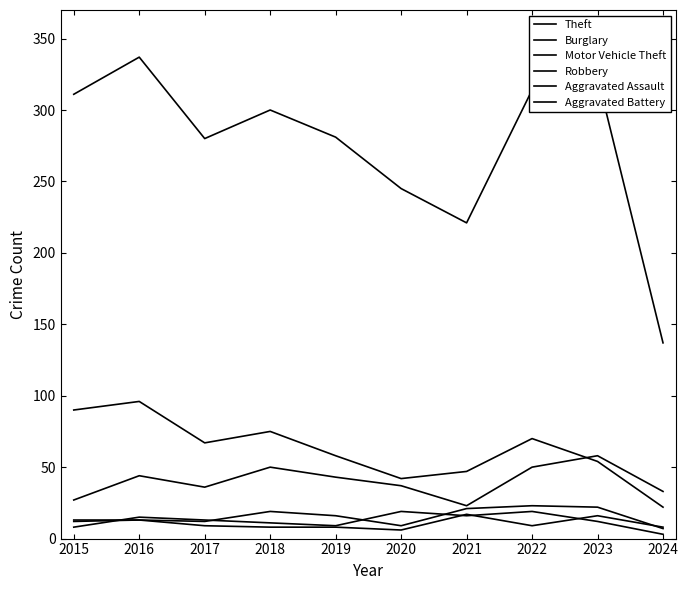

Between 2015 and 2020, which is larger?

2015